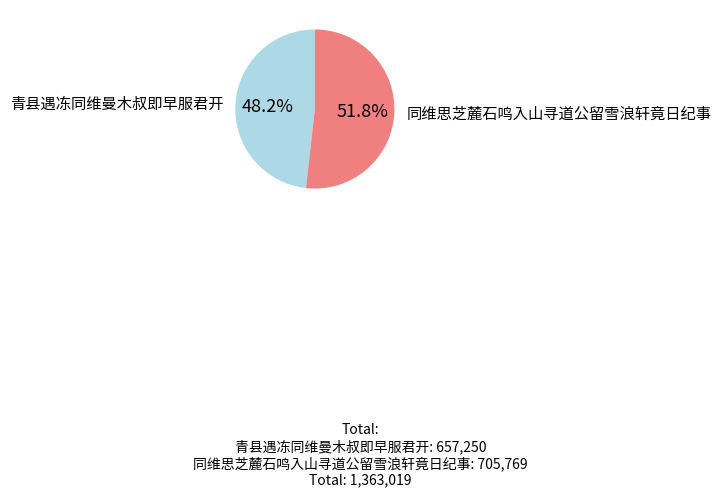

To the nearest percent, what is the difference between the 同维思芝麓石鸣入山寻道公留雪浪轩竟日纪事 and 青县遇冻同维曼木叔即早服君开 slice percentages?

4%